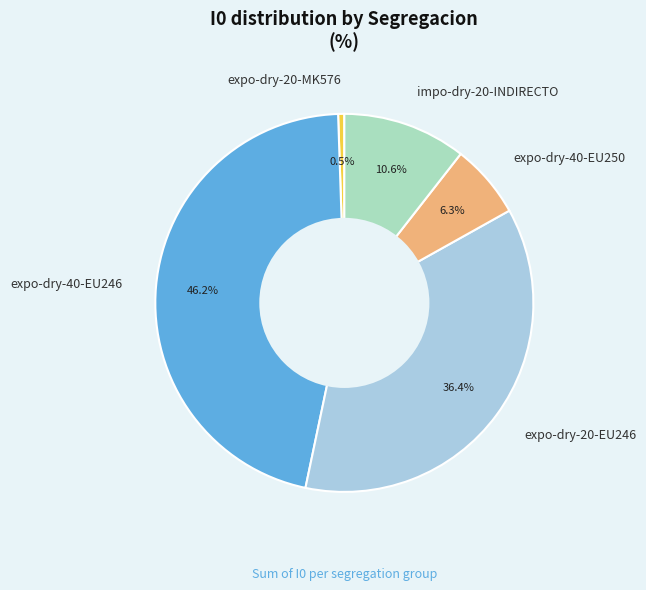

Between expo-dry-40-EU250 and expo-dry-20-MK576, which is larger?

expo-dry-40-EU250